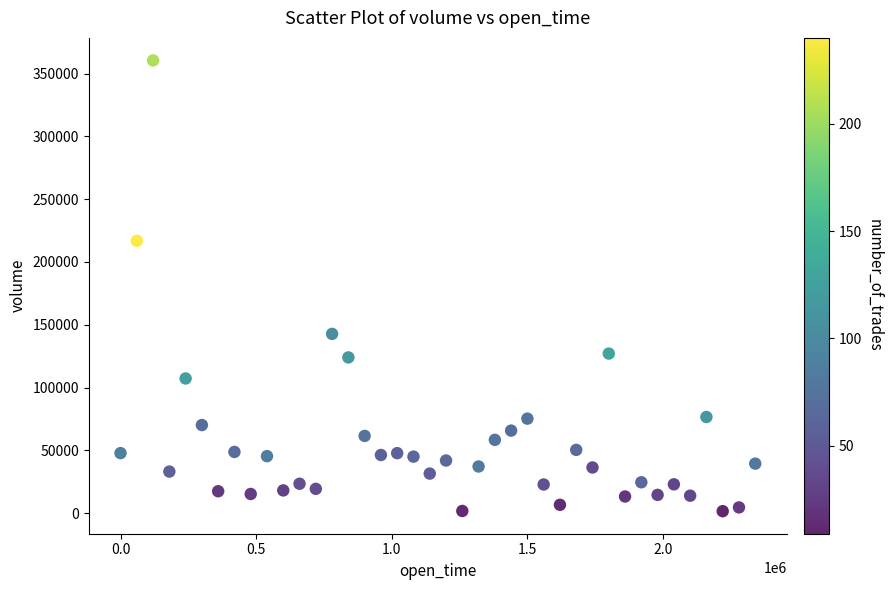

What is the range of Y values (max minus min)?

358862